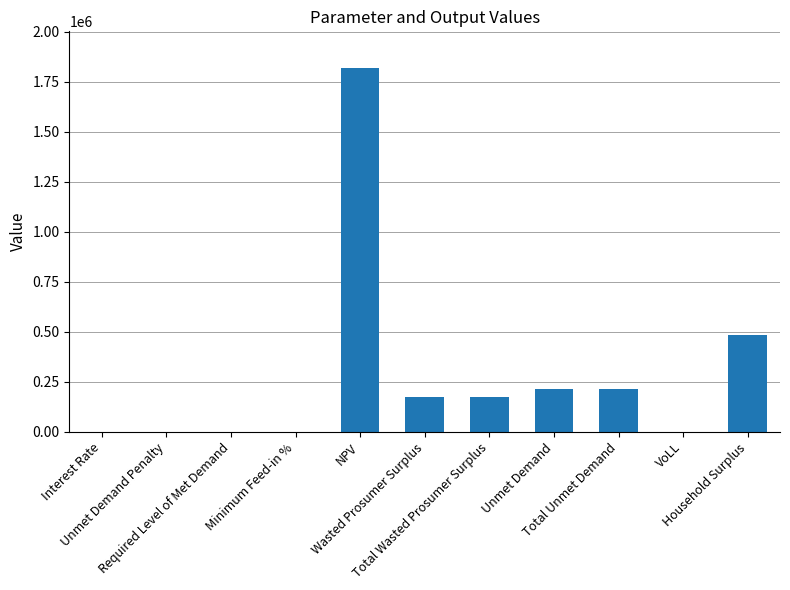

What is the maximum value shown in the chart?

1819591.9